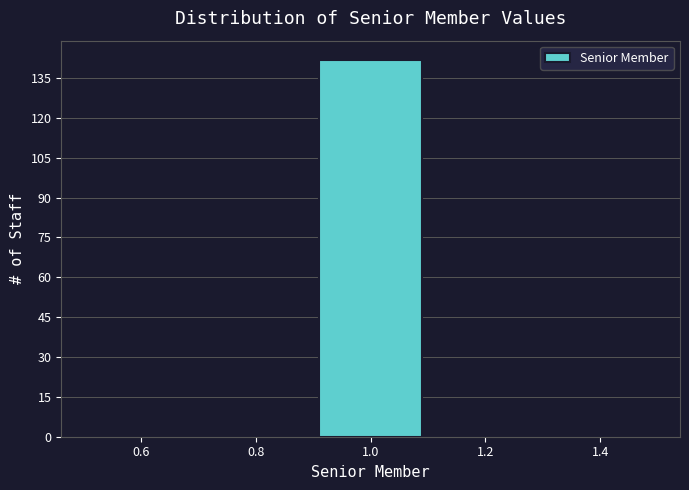

Reading left to right, transcribe this chart: for each bar, give the range it covers on the x-axis and its height. The values are not printed on the chart, so give them approximately, as read against the axis.

0.5 to 0.7: 0
0.7 to 0.9: 0
0.9 to 1.1: 142
1.1 to 1.3: 0
1.3 to 1.5: 0